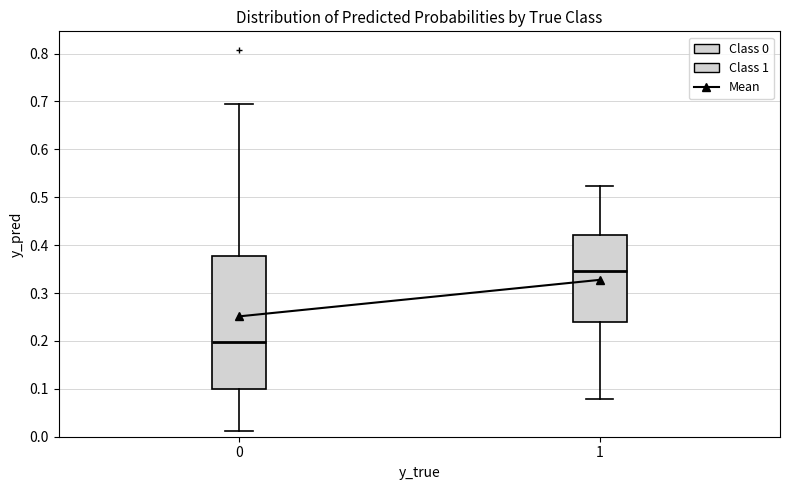

Reading left to right, read every box against the y-axis: the position of its median line, the range the box covers, and the ends of its whiskers. The values are not printed on the chart, so give them approximately, as read against the axis.

0: median 0.20, box 0.10 to 0.38, whiskers 0.01 to 0.69
1: median 0.35, box 0.24 to 0.42, whiskers 0.08 to 0.52